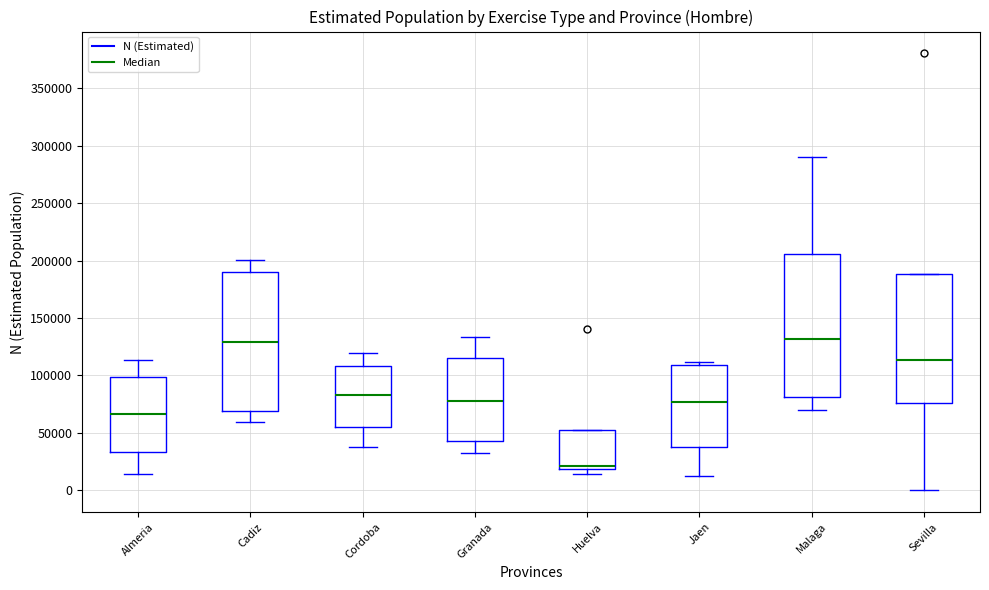

Reading left to right, read every box against the y-axis: the position of its median line, the range the box covers, and the ends of its whiskers. The values are not printed on the chart, so give them approximately, as read against the axis.

Almeria: median 65000, box 35000 to 100000, whiskers 15000 to 115000
Cadiz: median 130000, box 70000 to 190000, whiskers 60000 to 200000
Cordoba: median 85000, box 55000 to 110000, whiskers 40000 to 120000
Granada: median 80000, box 45000 to 115000, whiskers 35000 to 135000
Huelva: median 20000 (just above the box's lower edge), box 20000 to 50000, whiskers 15000 to 50000
Jaen: median 75000, box 35000 to 110000, whiskers 10000 to 110000 (just above the box's upper edge)
Malaga: median 130000, box 80000 to 205000, whiskers 70000 to 290000
Sevilla: median 115000, box 75000 to 190000, whiskers 0 to 190000